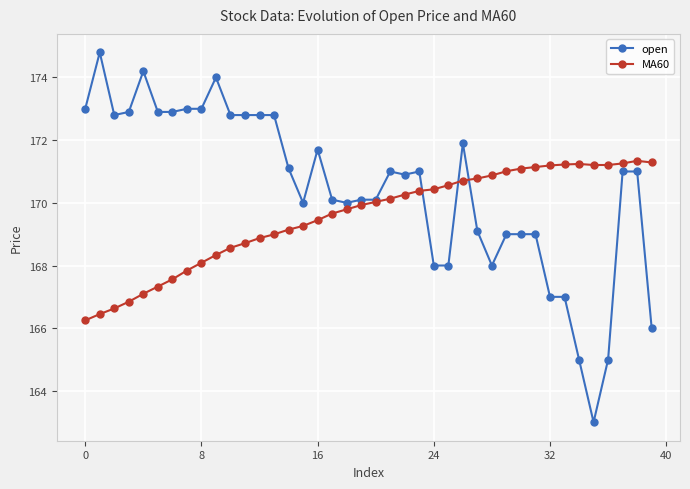

True or false: MA60 has more than 0 points higher than both neighbors.

True